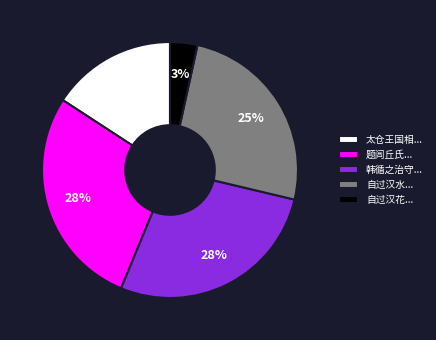

True or false: 韩循之治守... accounts for 28% of the total.

True